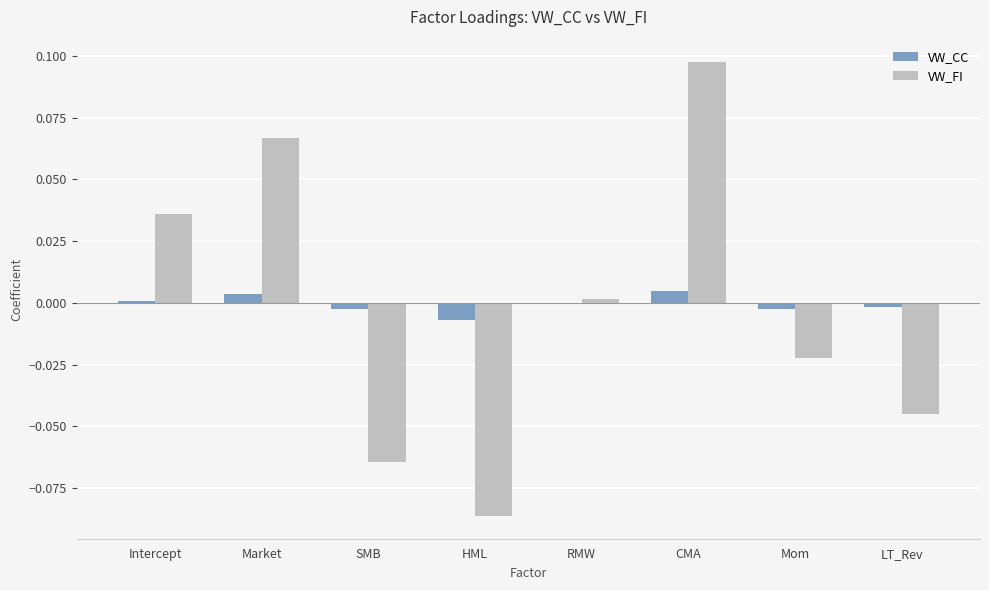

What are all the series names shown in the legend?

VW_CC, VW_FI